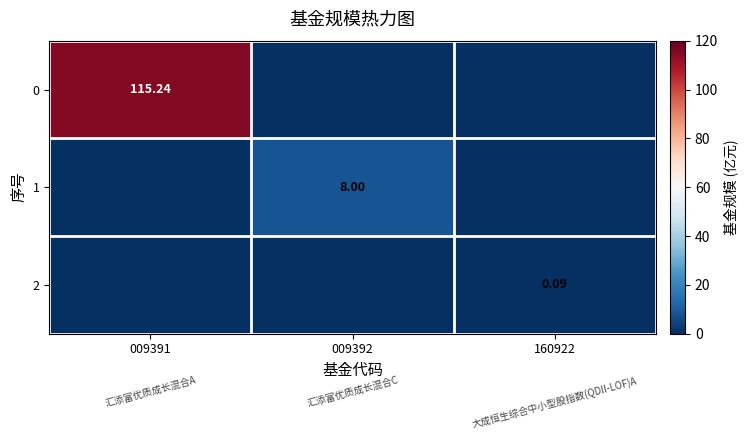

Is it true that 2 equals -0.0 at 009392?

False